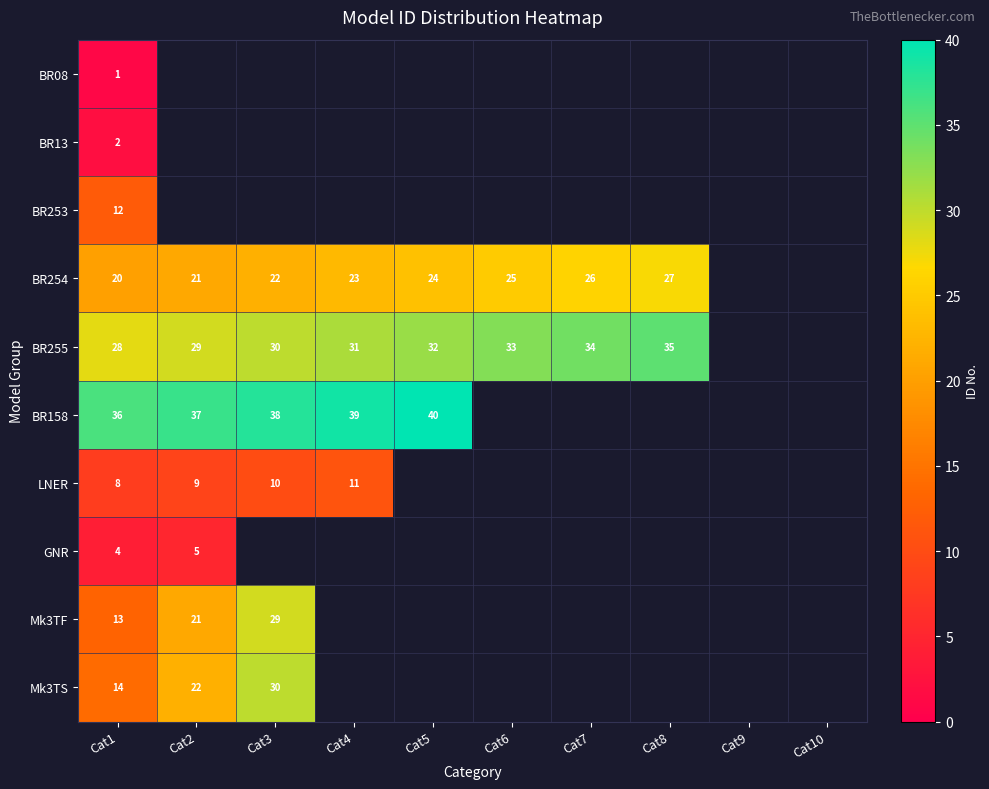

The value of Mk3TS at Cat2 is 6. True or false?

False